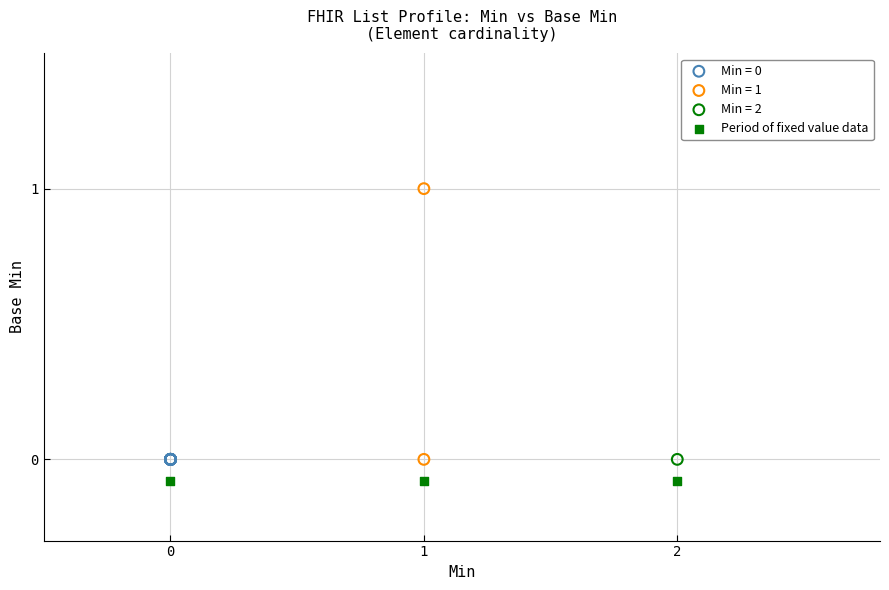

What are all the series names shown in the legend?

Min = 0, Min = 1, Min = 2, Period of fixed value data